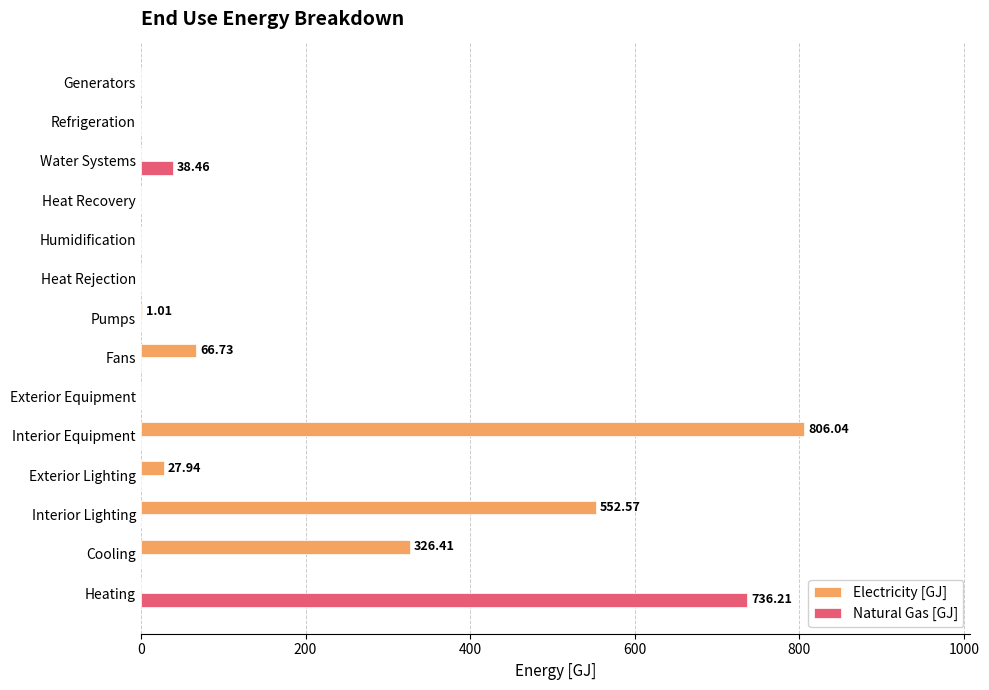

Which series has the largest total across all categories?

Electricity [GJ]